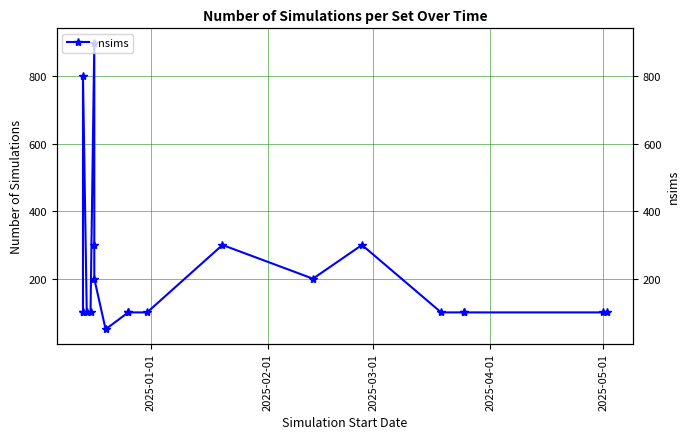

The chart shows a value of 39 at 2025-01-01. True or false?

False